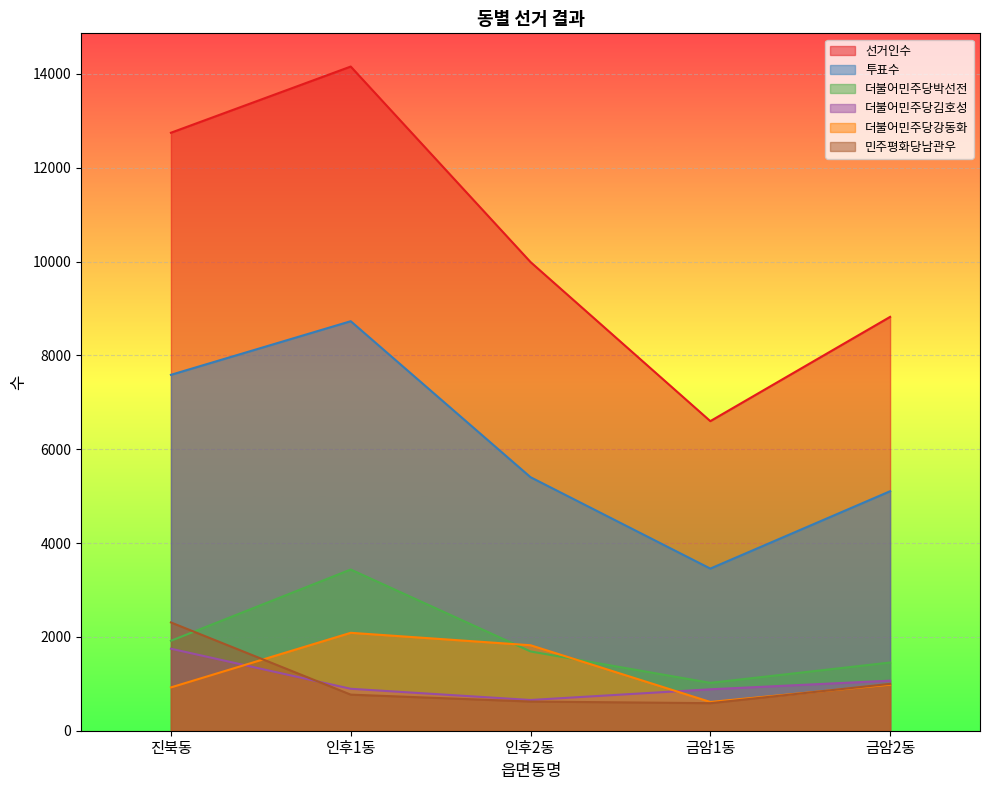

True or false: 선거인수 and 민주평화당남관우 intersect in this chart.

False